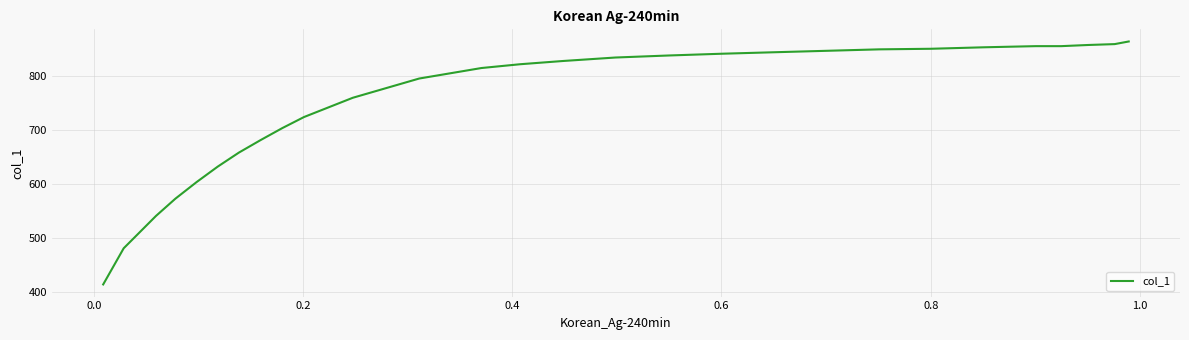

How many series are shown in this chart?

1